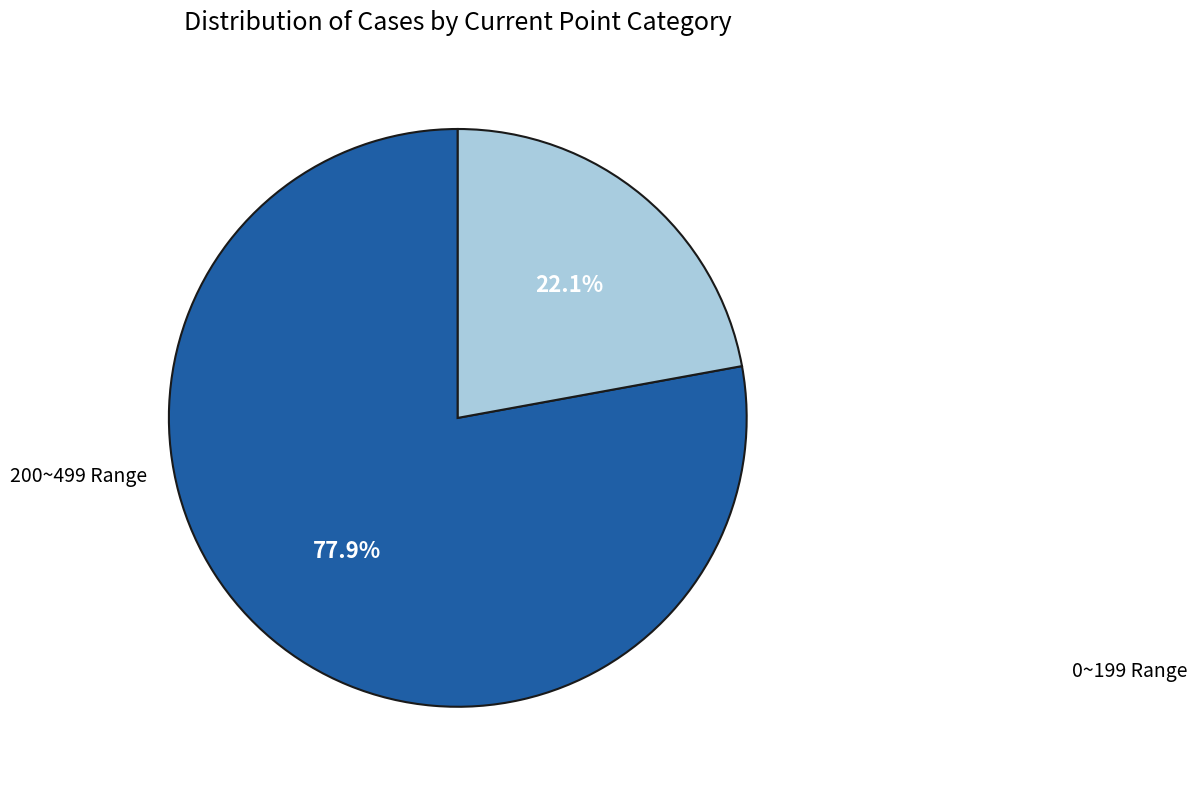

Count the number of slices in the pie.

2